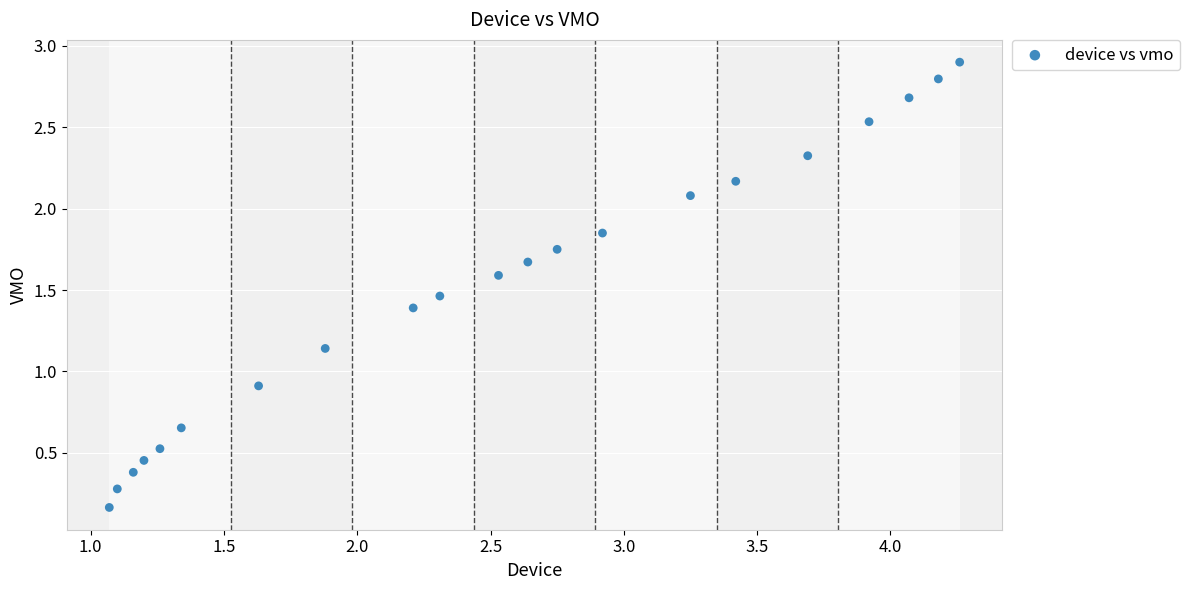

What Y value in the scatter plot is closest to 1?

0.9